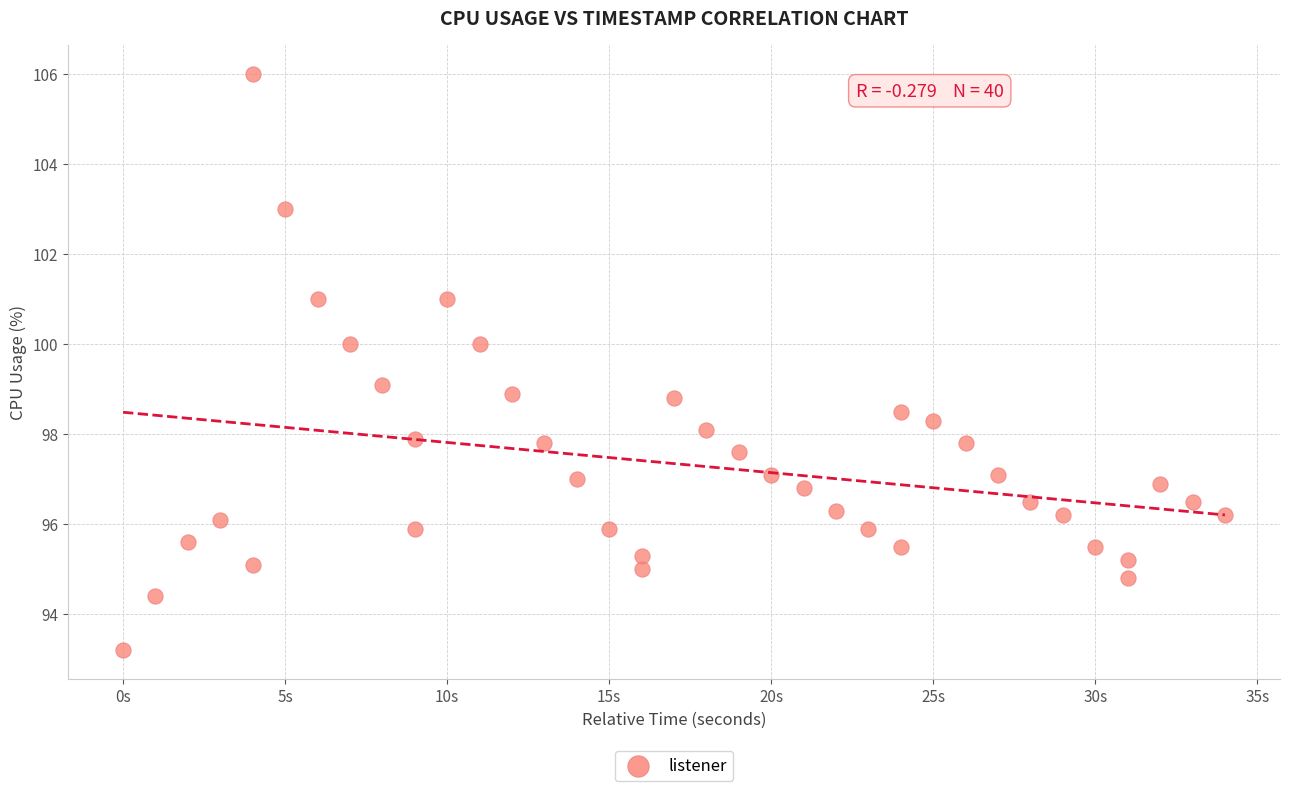

What is the range of Y values (max minus min)?

12.8